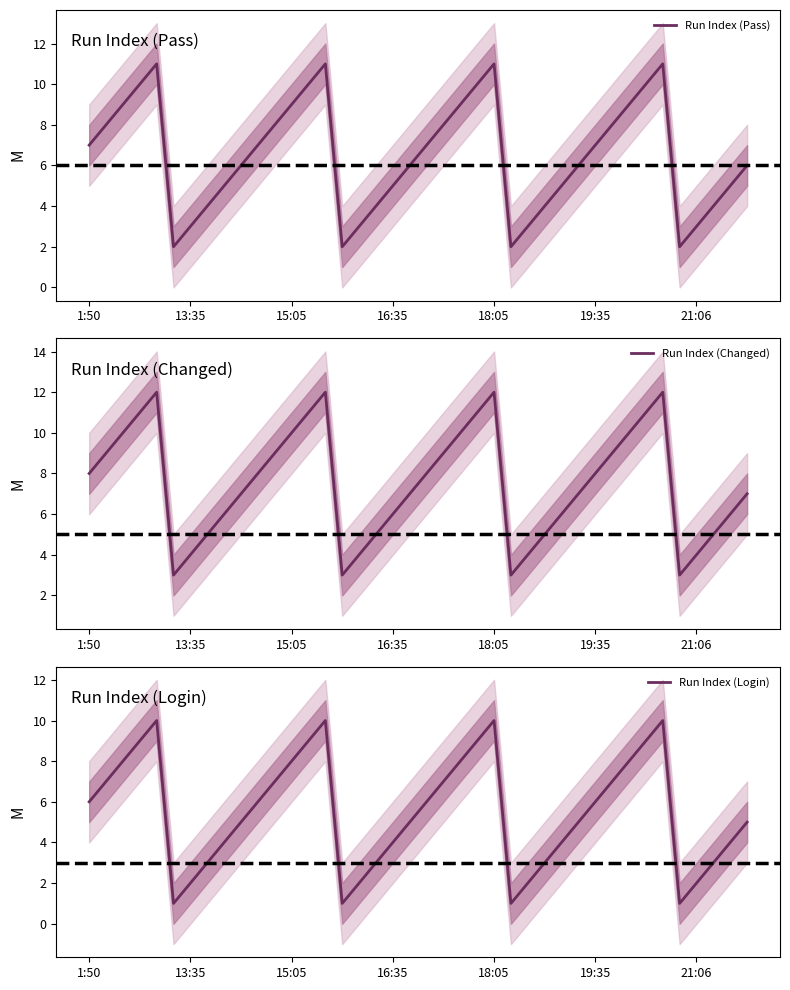

What is the maximum value shown in the chart?

12